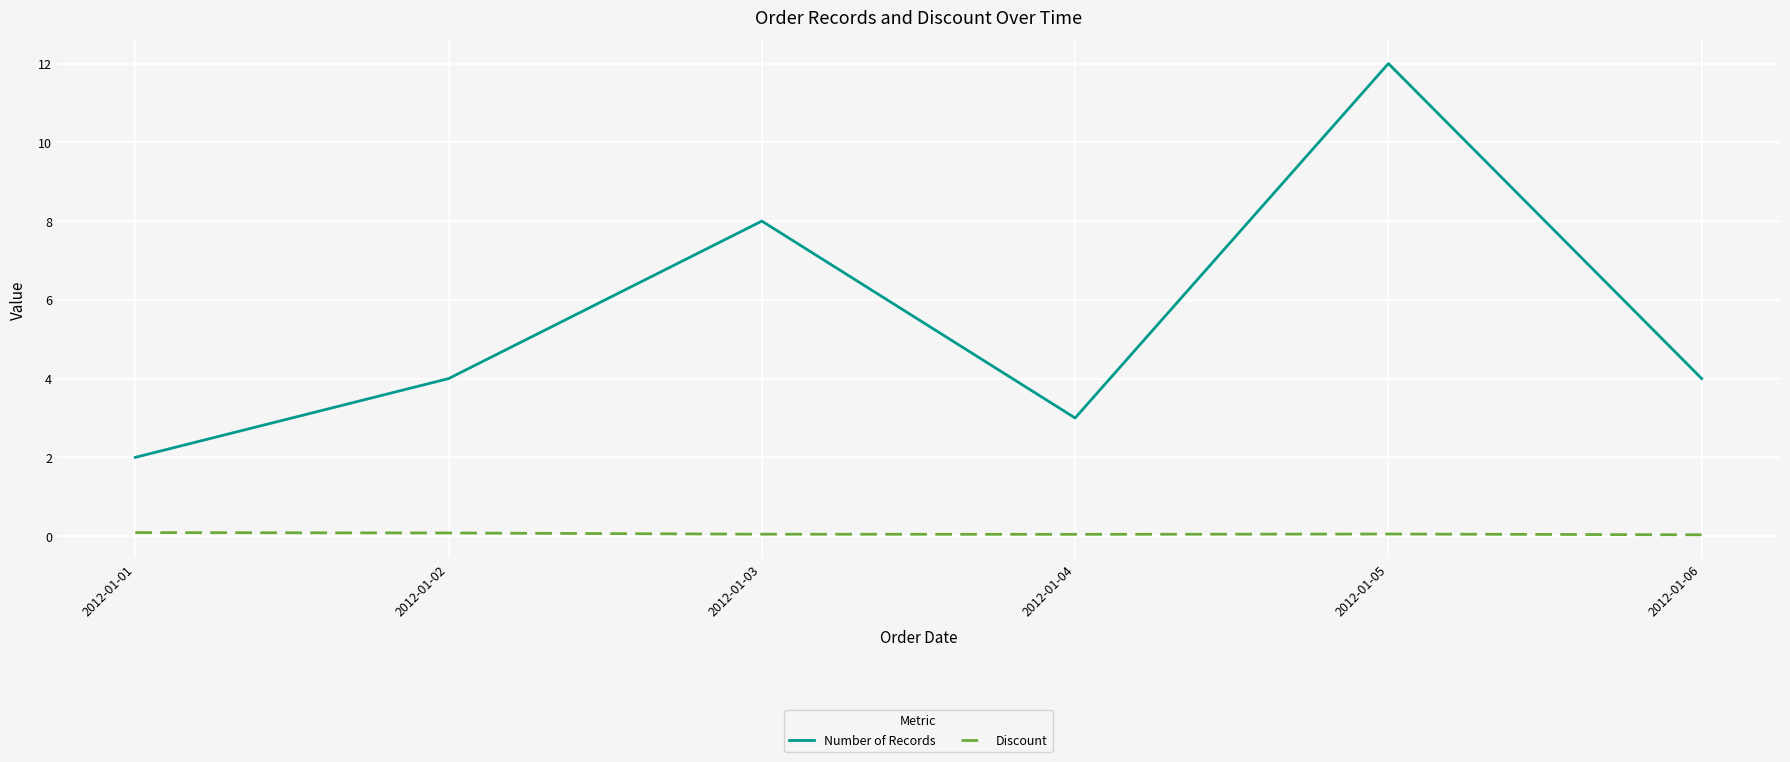

True or false: Number of Records has a value of 8.0 at 2012-01-03.

True